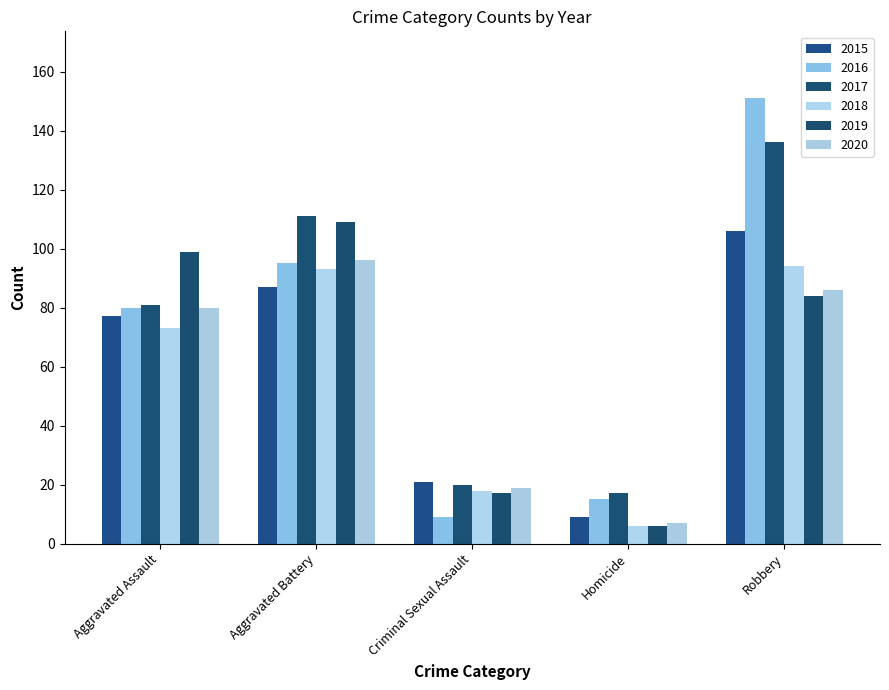

True or false: 2019 has a value of 17 at Criminal Sexual Assault.

True